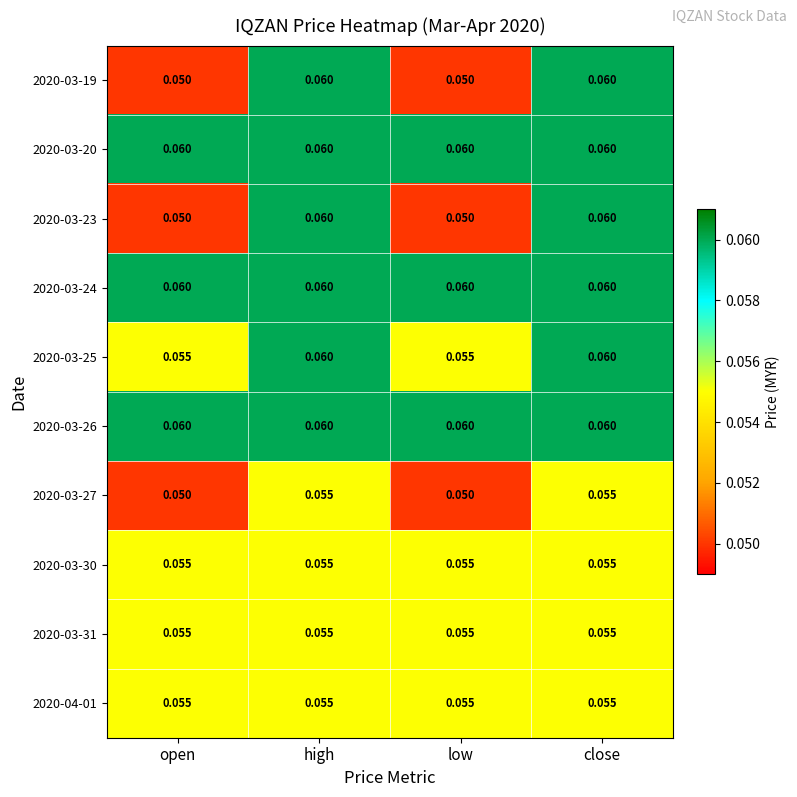

Is the value of 2020-03-26 at high greater than the value of 2020-04-01 at close?

Yes